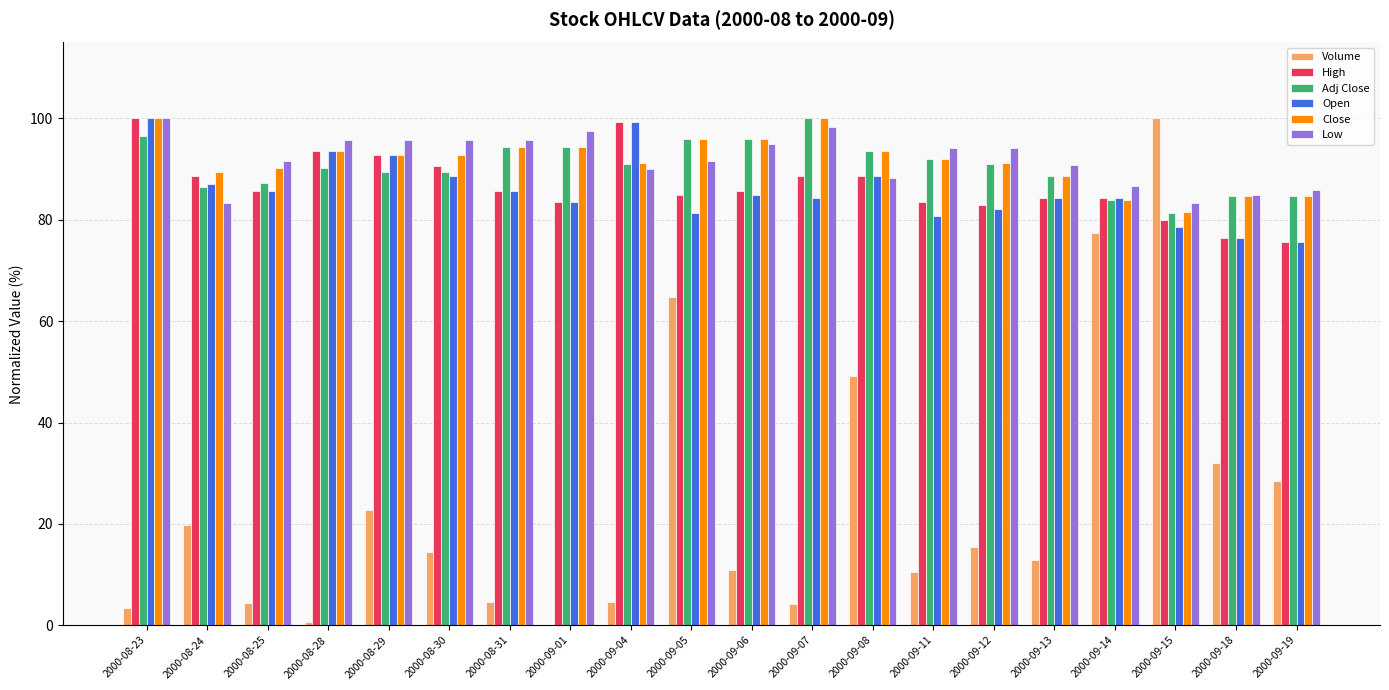

What are all the series names shown in the legend?

Volume, High, Adj Close, Open, Close, Low